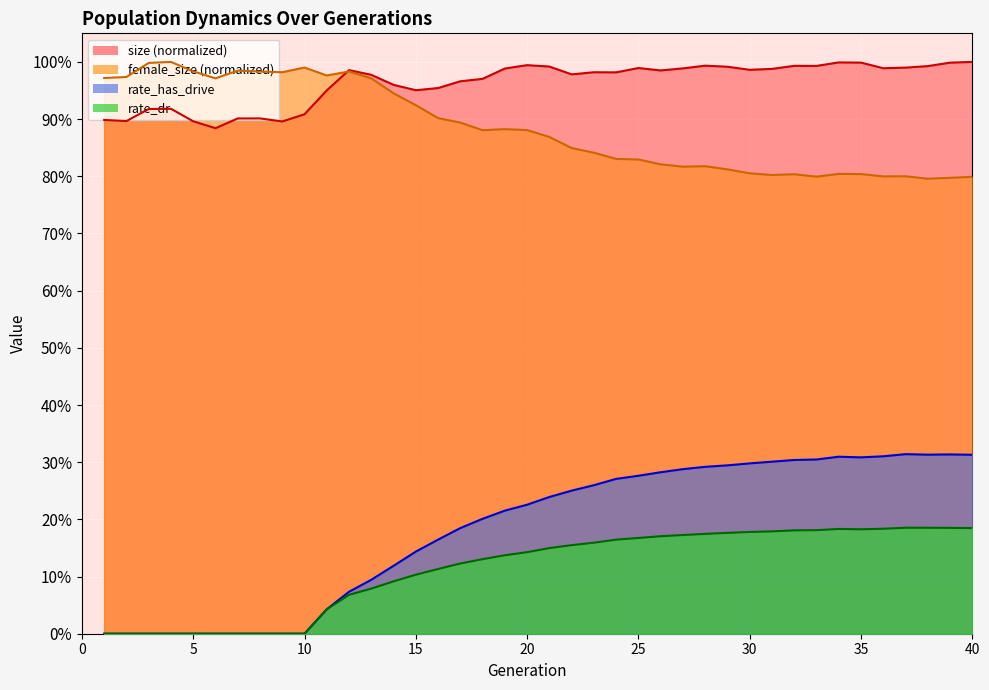

True or false: rate_has_drive and rate_dr intersect in this chart.

False